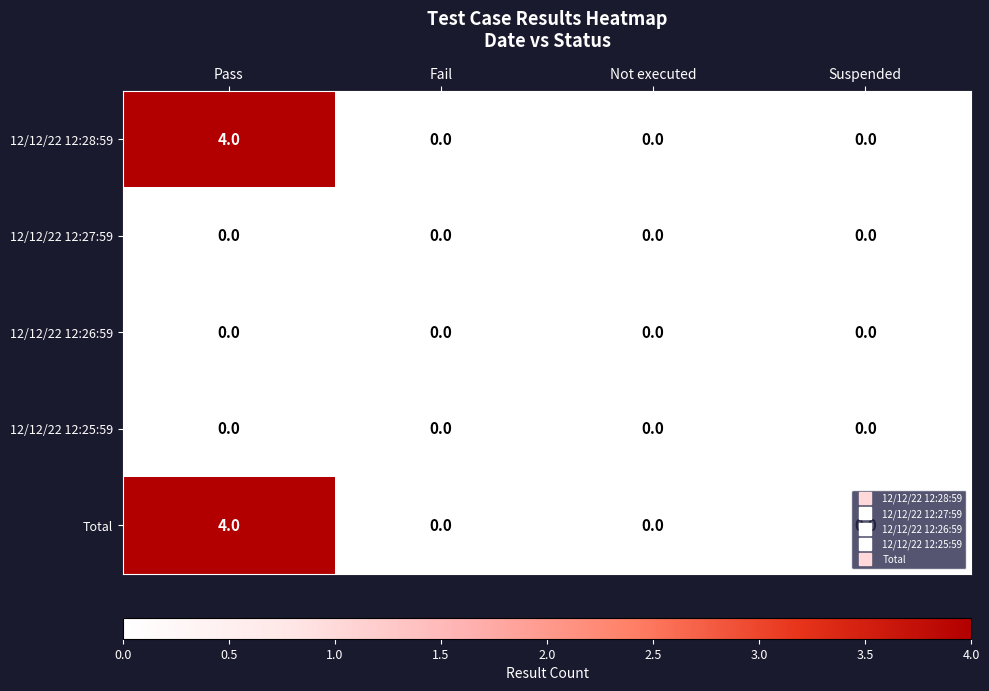

The 12/12/22 12:27:59 series shows 0 at Suspended. True or false?

True